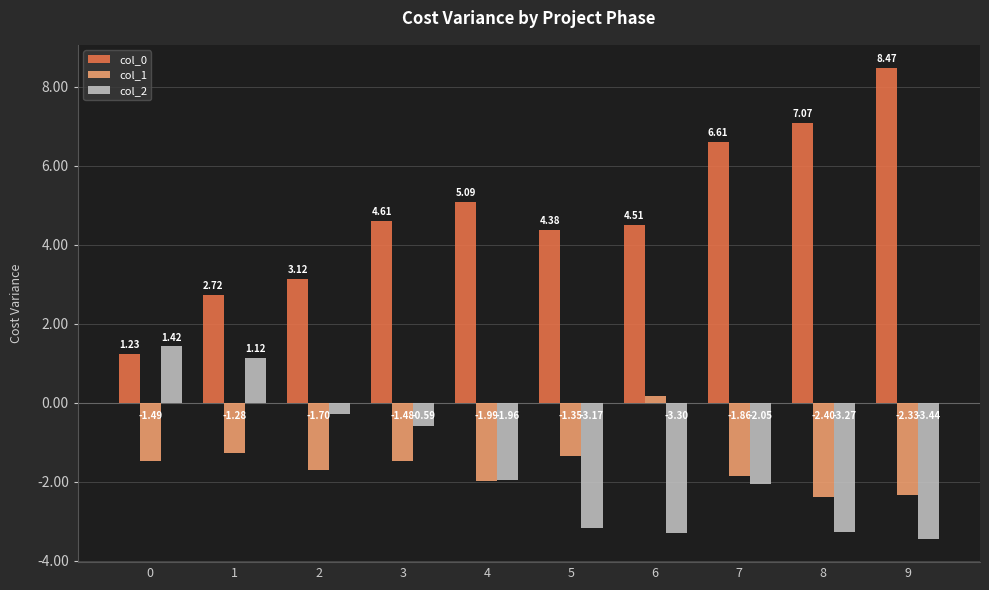

Is the value of col_0 at 6 greater than the value of col_1 at 1?

Yes